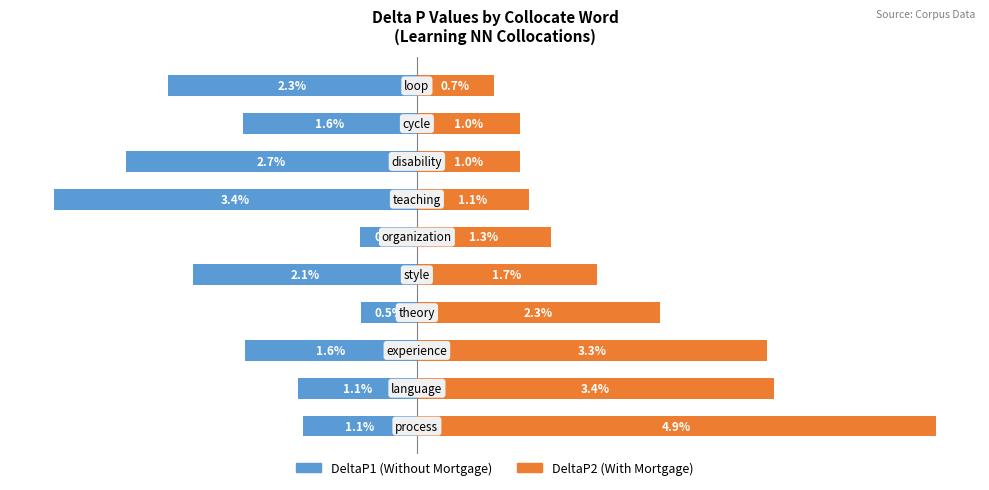

Reading left to right, transcribe all the data shown in this chart.

DeltaP1: -1.1	-1.1	-1.6	-0.5	-2.1	-0.5	-3.4	-2.7	-1.6	-2.3
DeltaP2: 4.9	3.4	3.3	2.3	1.7	1.3	1.1	1.0	1.0	0.7